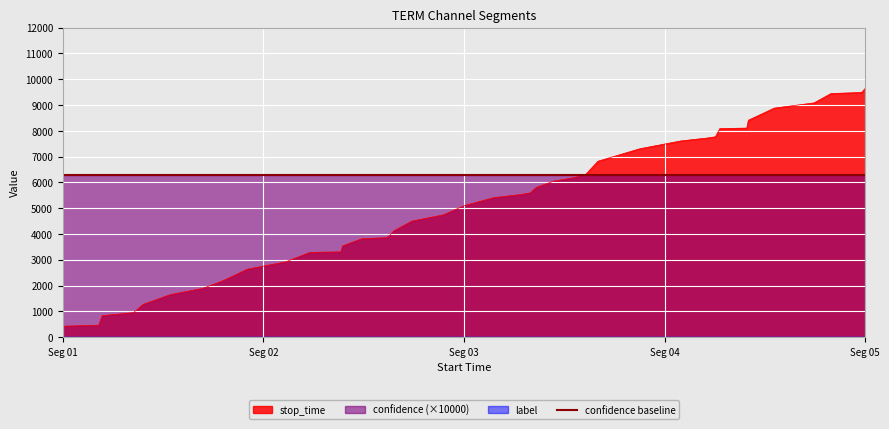

Reading left to right, list all the values displayed in this chart.

stop_time: 425.0	466.0	835.0	950.0	1273.0	1653.0	1890.0	2184.0	2638.0	2923.0	3288.0	3308.0	3540.0	3822.0	3856.0	3917.0	4129.0	4502.0	4744.0	5098.0	5412.0	5529.0	5597.0	5806.0	6052.0	6188.0	6328.0	6823.0	7306.0	7608.0	7717.0	7769.0	8088.0	8107.0	8413.0	8882.0	9083.0	9446.0	9488.0	9647.0
label: 0.0	0.0	0.0	0.0	0.0	0.0	0.0	0.0	0.0	0.0	0.0	0.0	0.0	0.0	0.0	0.0	0.0	0.0	0.0	0.0	0.0	0.0	0.0	0.0	0.0	0.0	0.0	0.0	0.0	0.0	0.0	0.0	0.0	0.0	0.0	0.0	0.0	0.0	0.0	0.0
confidence: 0.6	0.6	0.6	0.6	0.6	0.6	0.6	0.6	0.6	0.6	0.6	0.6	0.6	0.6	0.6	0.6	0.6	0.6	0.6	0.6	0.6	0.6	0.6	0.6	0.6	0.6	0.6	0.6	0.6	0.6	0.6	0.6	0.6	0.6	0.6	0.6	0.6	0.6	0.6	0.6